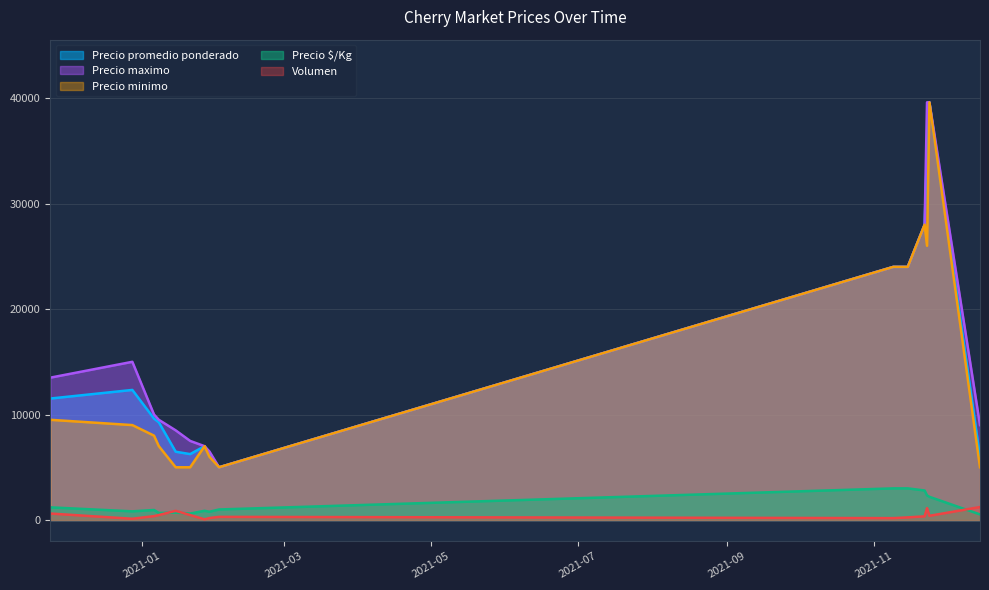

What is the label of the 9th point from the left?

2021-02-02